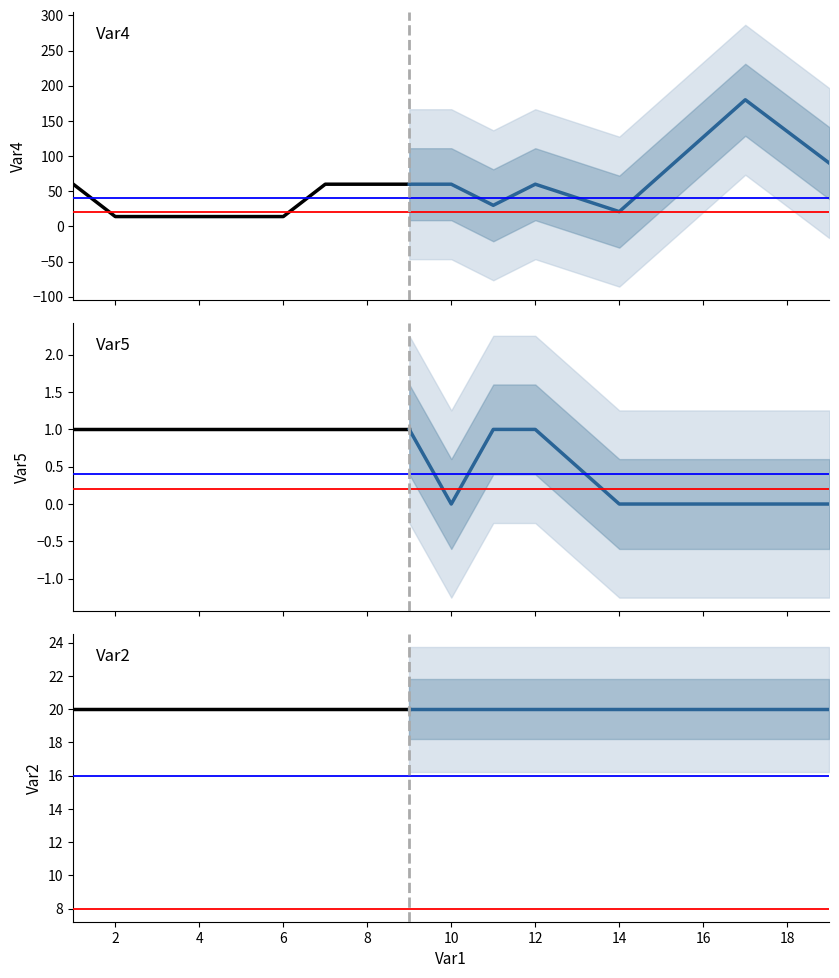

Is it true that Var5 equals 1 at 6?

True